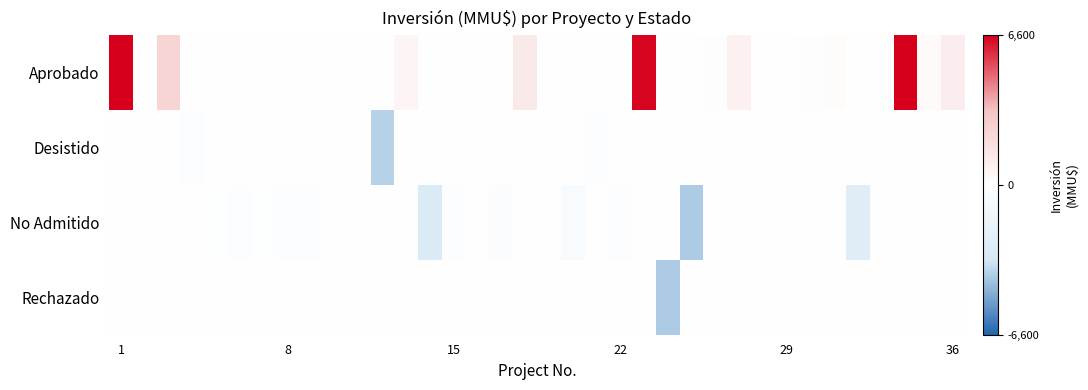

Reading right to left, what are all the values shown in this chart?

Aprobado: 1000	250	50300	0	0	170	80	0	0	800	72	0	0	6500	0	0	0	1	1200	0	0	0	0	500	0	0	0	0	0	0	0	0	0	2300	0	6600
Desistido: 0	0	0	0	0	0	0	0	-72	0	0	0	0	0	0	-200	0	0	0	0	0	0	0	0	-3842	0	-50	0	0	0	0	0	-250	0	0	0
No Admitido: 0	0	0	0	-2500	0	0	0	0	0	0	-4000	0	0	-200	0	-500	0	0	-300	-10	-234	-2826	0	0	-22	0	-200	-200	-100	-200	-100	0	0	0	0
Rechazado: 0	0	0	0	0	0	0	0	0	0	0	0	-4000	0	0	0	0	0	0	0	0	0	0	0	0	0	0	0	0	0	0	0	0	0	0	0